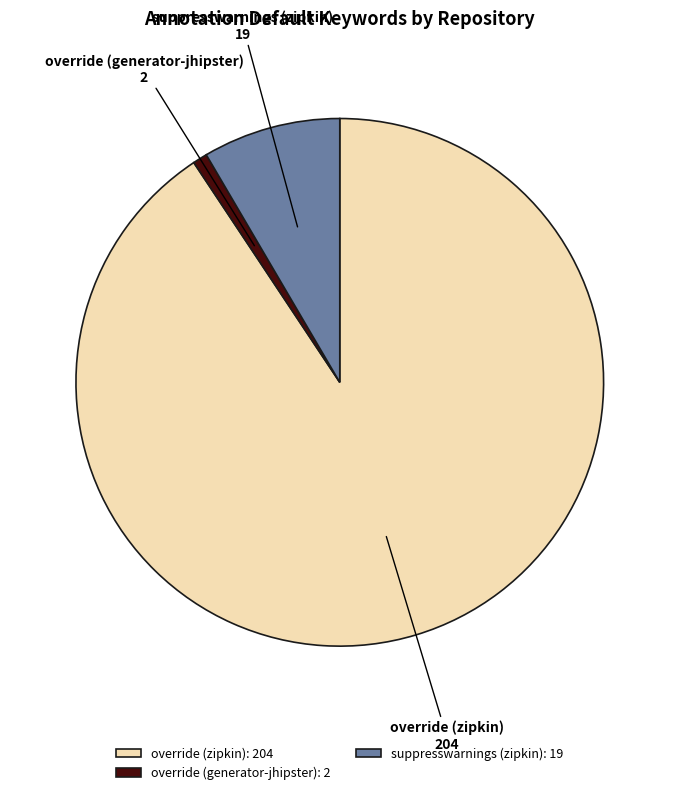

Is the sum of suppresswarnings (zipkin) and override (zipkin) greater than half?

Yes